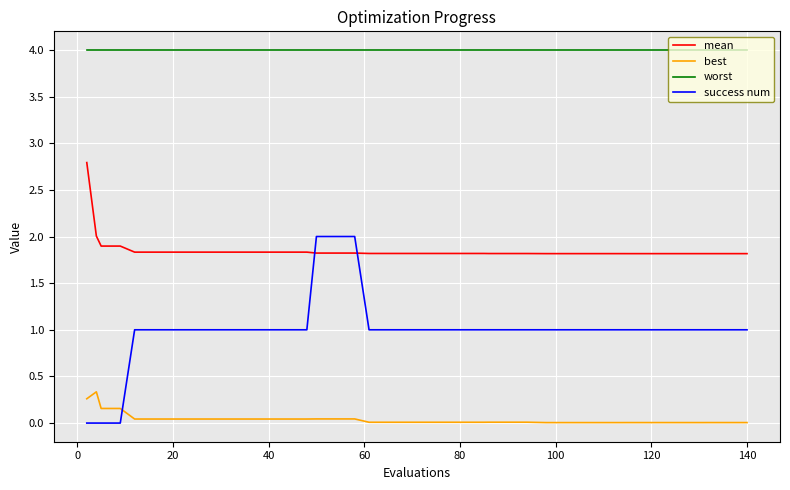

Rank the series by their average value, from highest to lowest.

worst, mean, success num, best